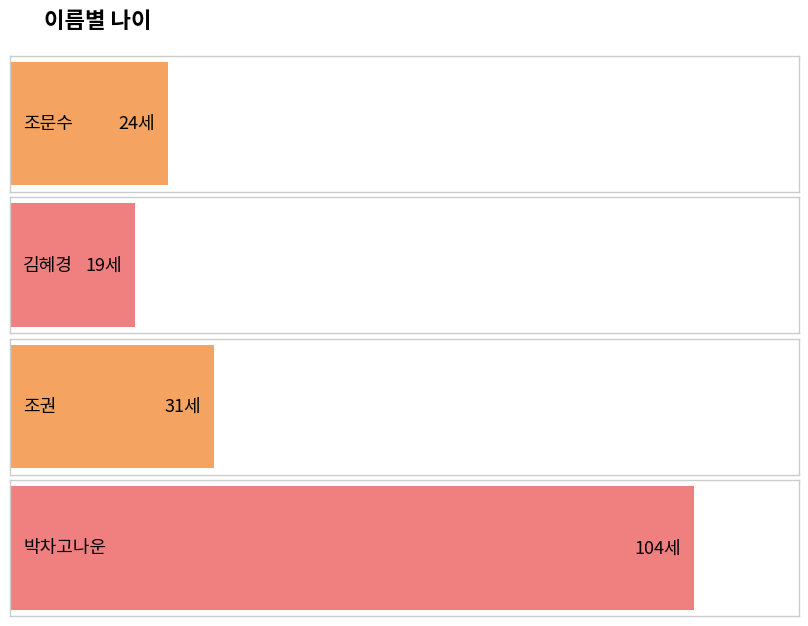

Where does the data first go above 31?

박차고나운